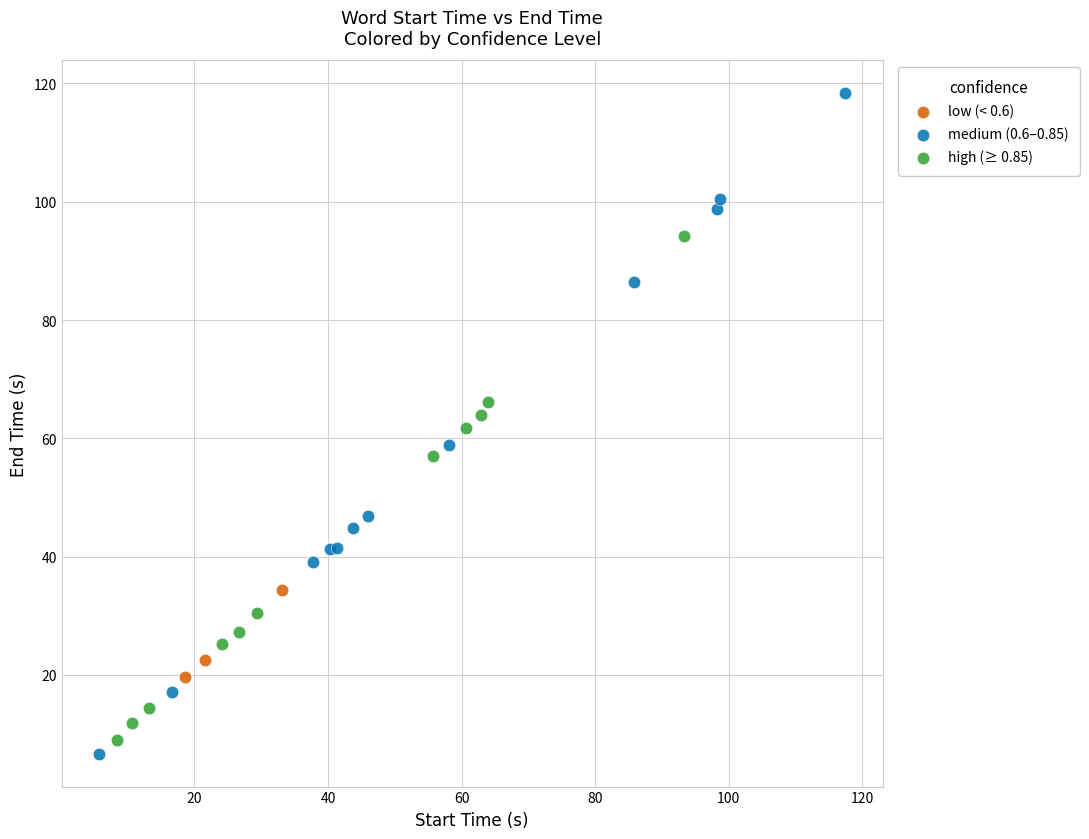

Which series contains the highest Y value?

medium (0.6–0.85)